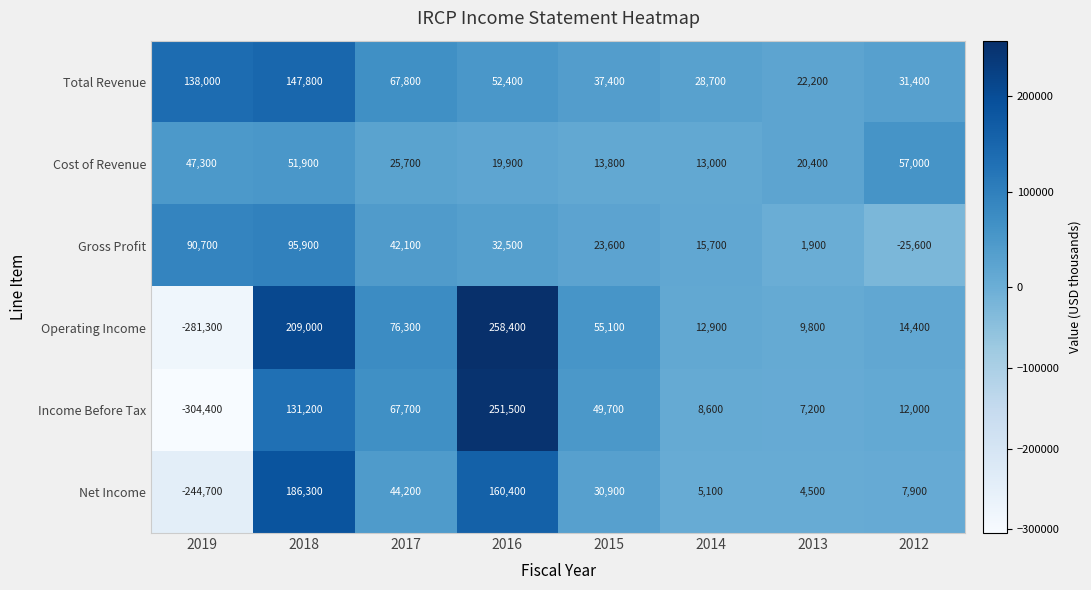

What is the average value of the Gross Profit series?

34600